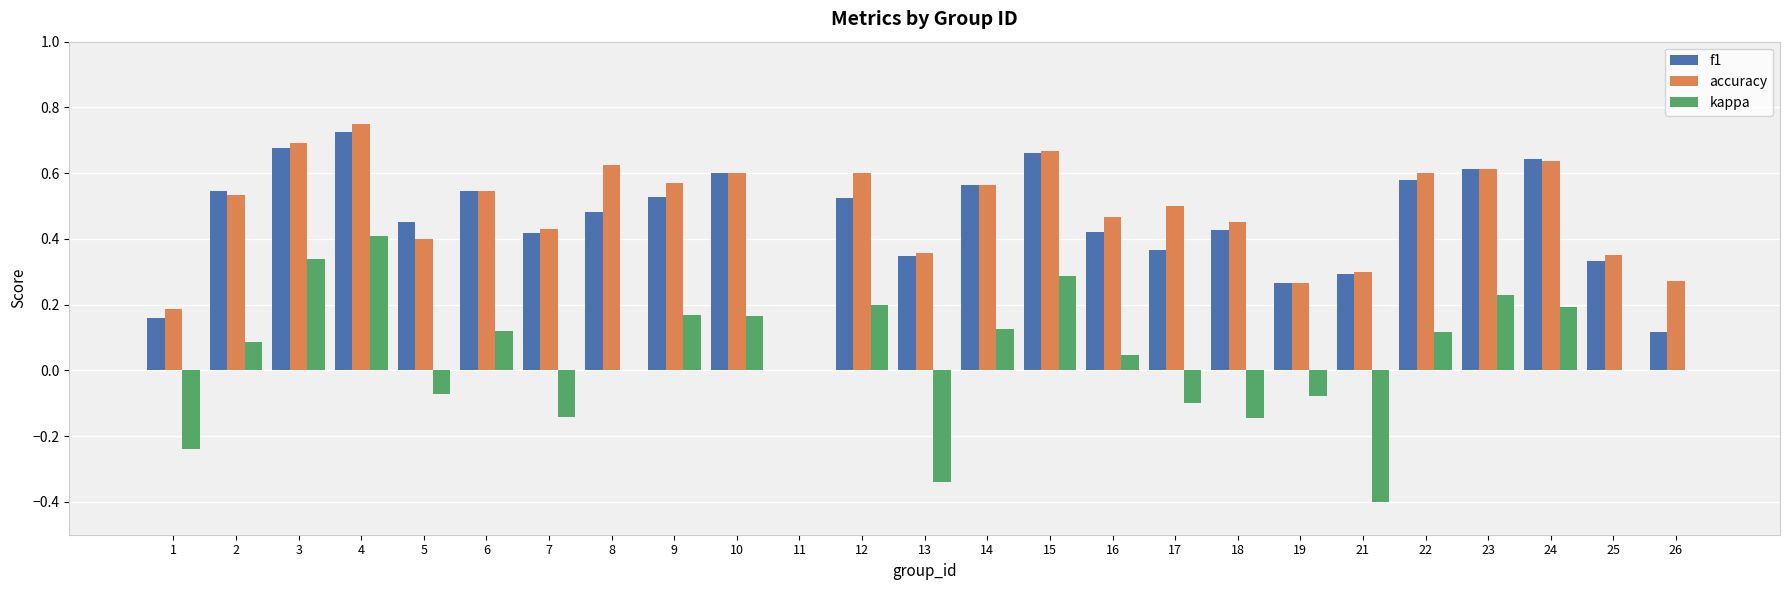

What is the sum of all f1 values?

11.3